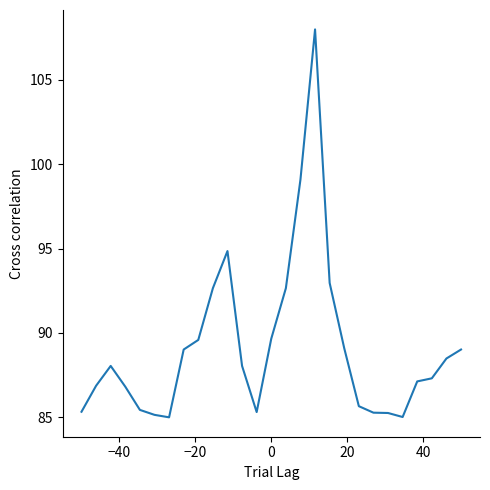

What is the difference between the maximum and minimum values?

23.0